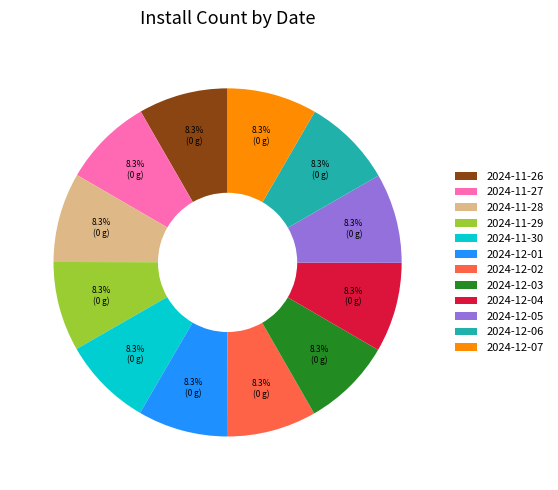

How much of the chart is everything except 2024-11-26?

91.7%